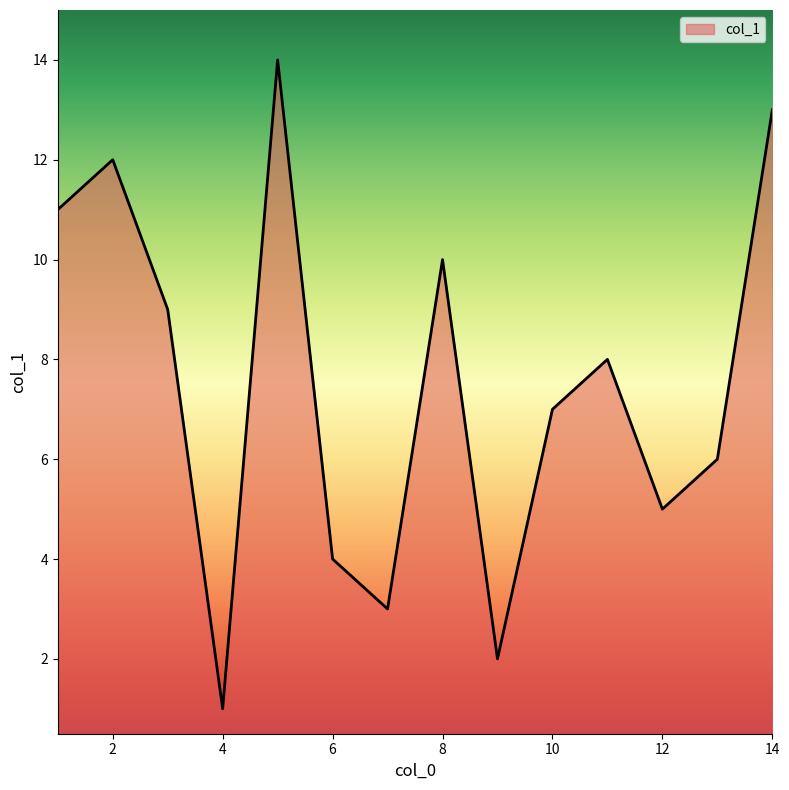

What is the greatest value displayed?

14